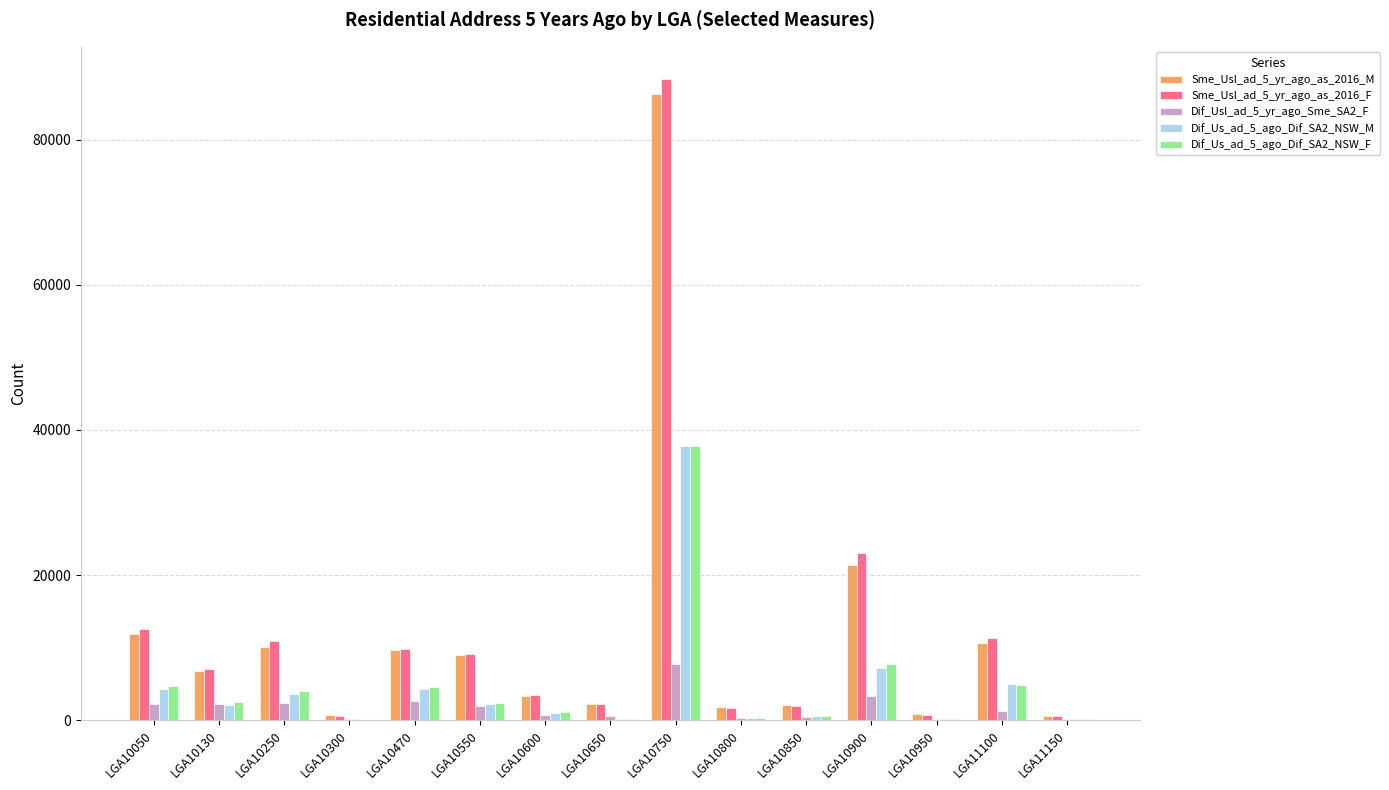

At which category is the sum across all series the highest?

LGA10750